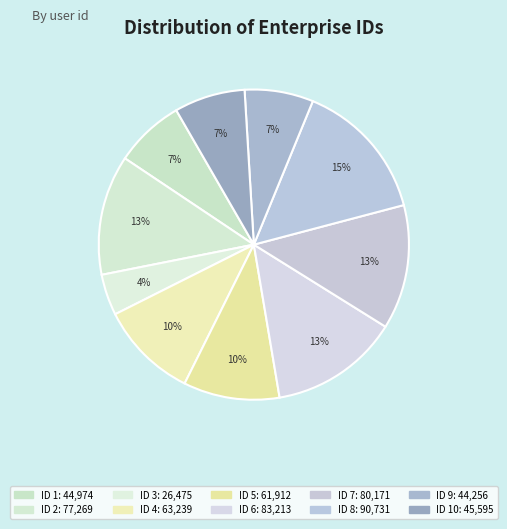

Rank the categories by value from lowest to highest.

3, 9, 1, 10, 5, 4, 2, 7, 6, 8